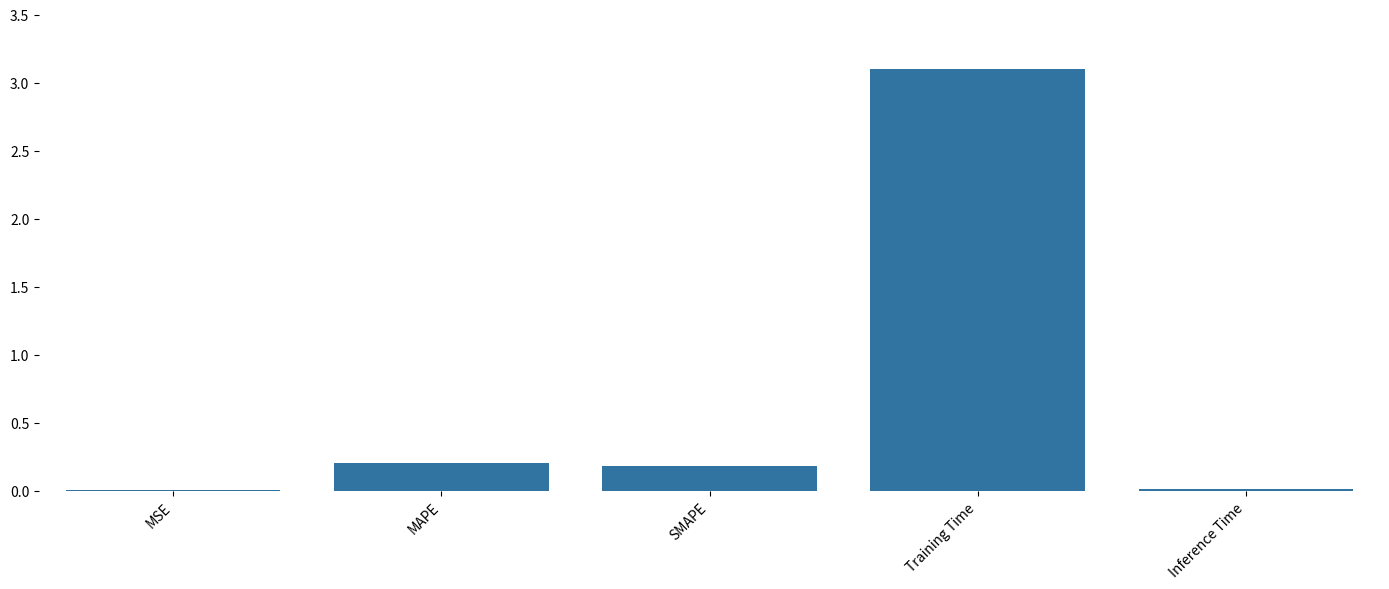

What is the change in value from Training Time to Inference Time?

-3.1